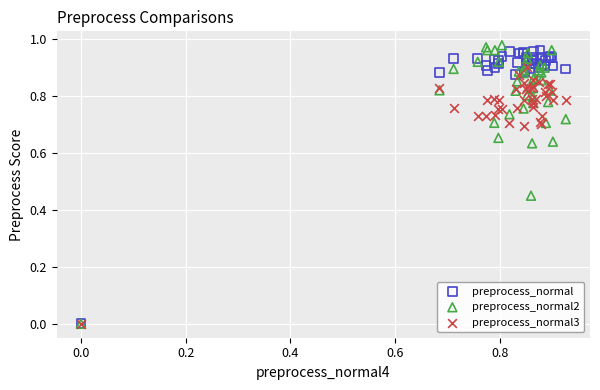

Which series has the widest spread of Y values?

preprocess_normal2